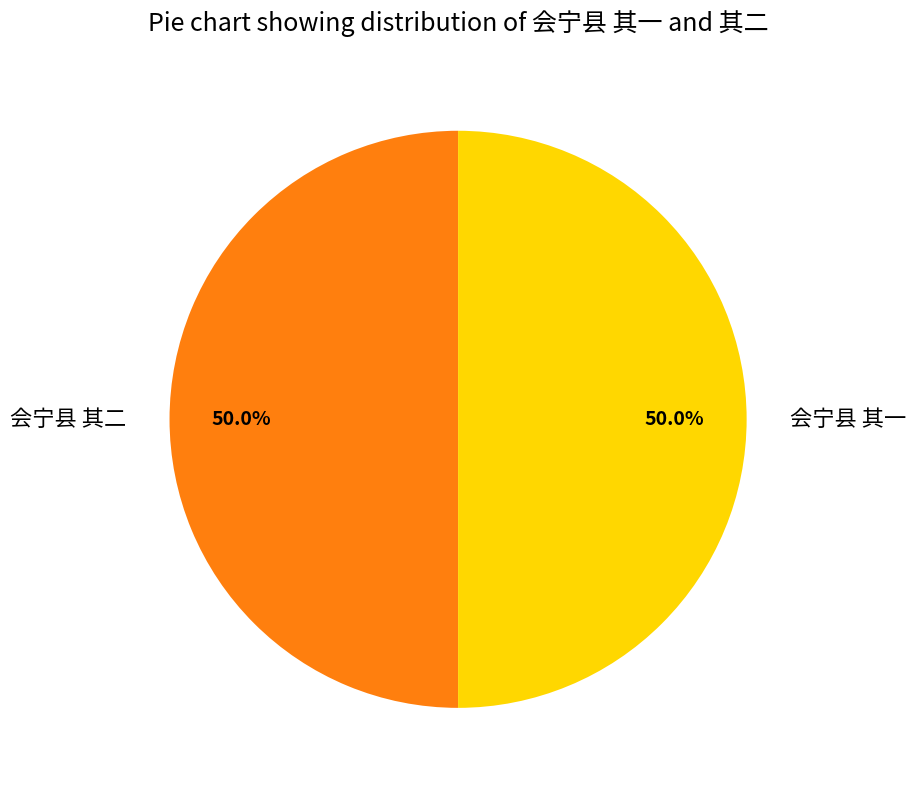

The 会宁县 其一 slice represents 50% of the pie. True or false?

True